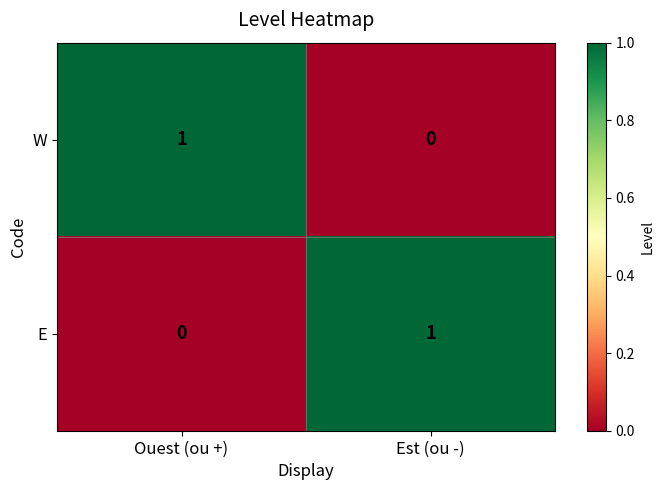

Reading left to right, extract all data points from this chart.

W: Ouest (ou +)=1	Est (ou -)=0
E: Ouest (ou +)=0	Est (ou -)=1